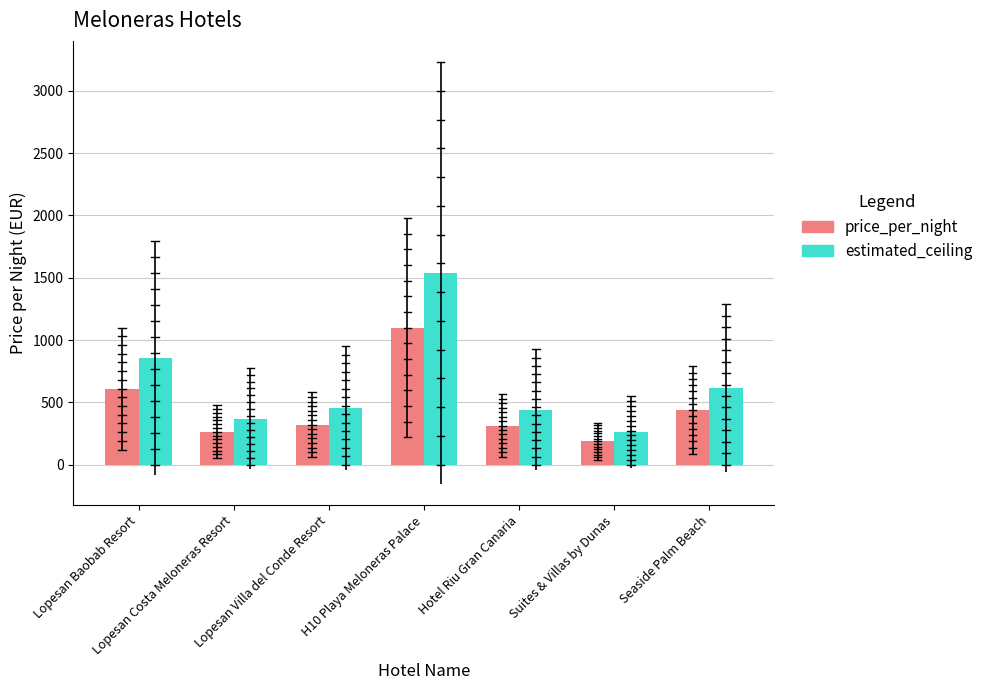

How many bars are there in total?

14